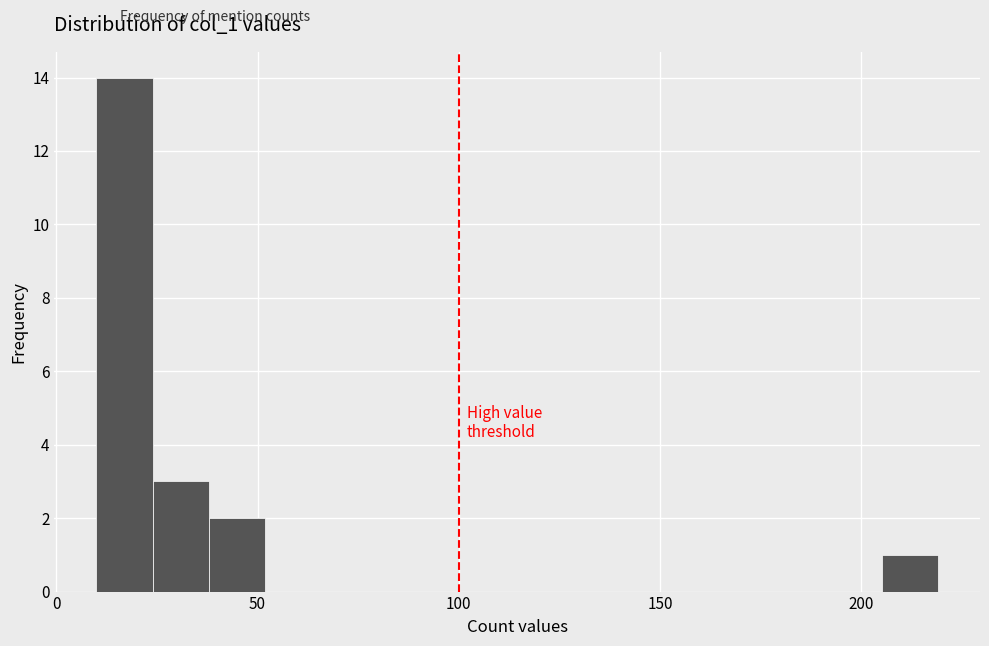

Around what value on the x-axis is the tallest bar? Give the approximate position of its centre, as read against the axis.

15